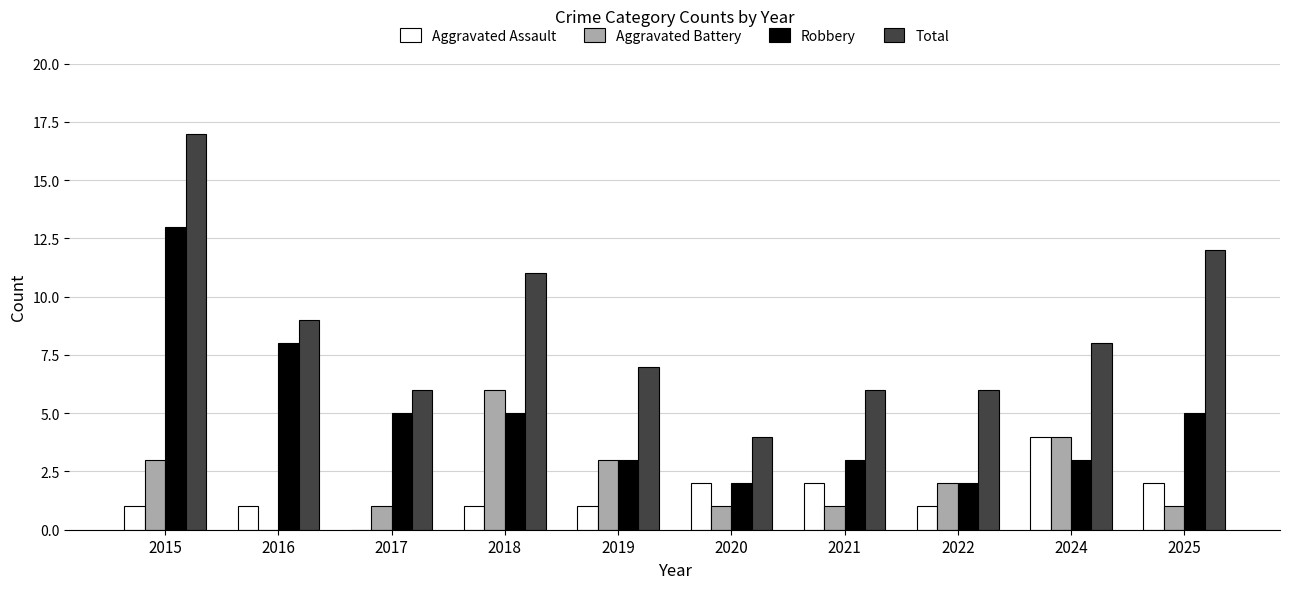

True or false: Aggravated Battery has a value of 1 at 2015.

False